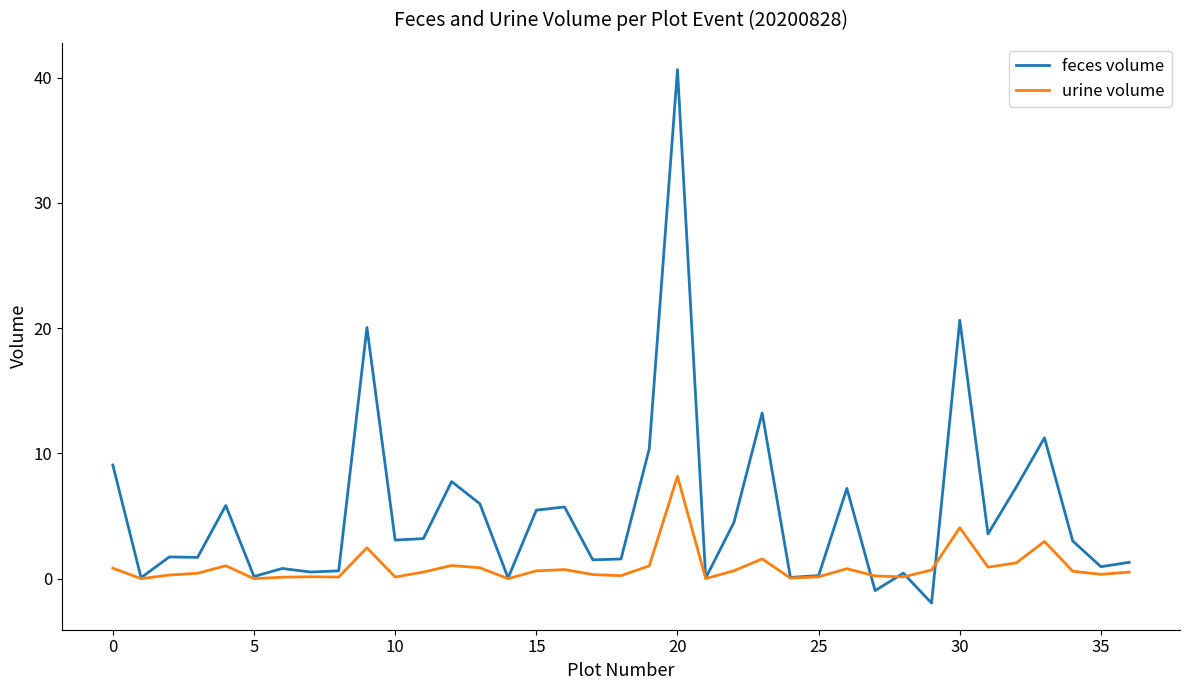

What is the maximum value shown in the chart?

40.6